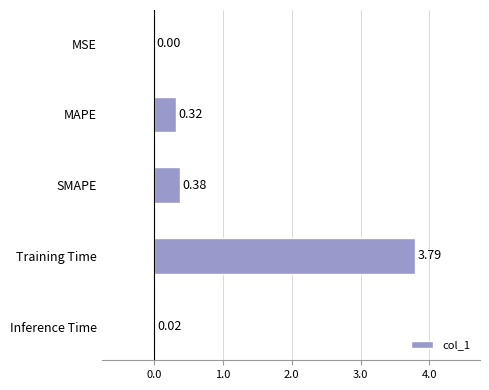

Which label corresponds to the largest value in the chart?

Training Time